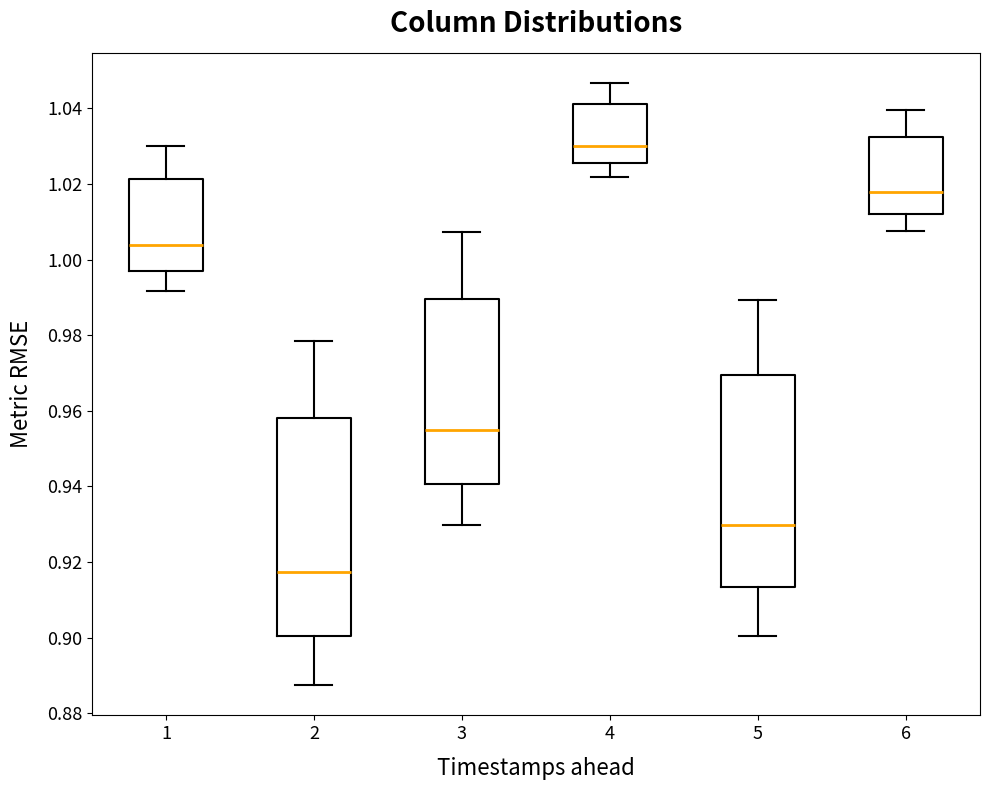

Where does the lower whisker of the box at x = 6 end on the y-axis? The values are not printed on the chart, so give them approximately, as read against the axis.

1.008